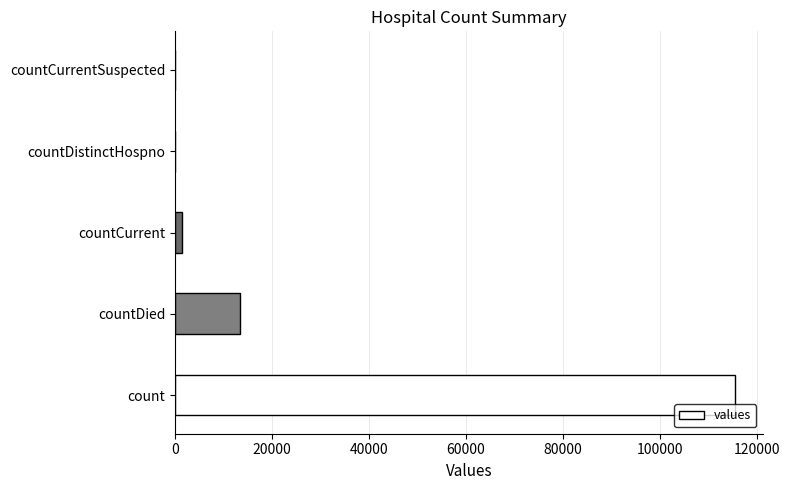

What is the sum of the values at countDistinctHospno and count?

115379